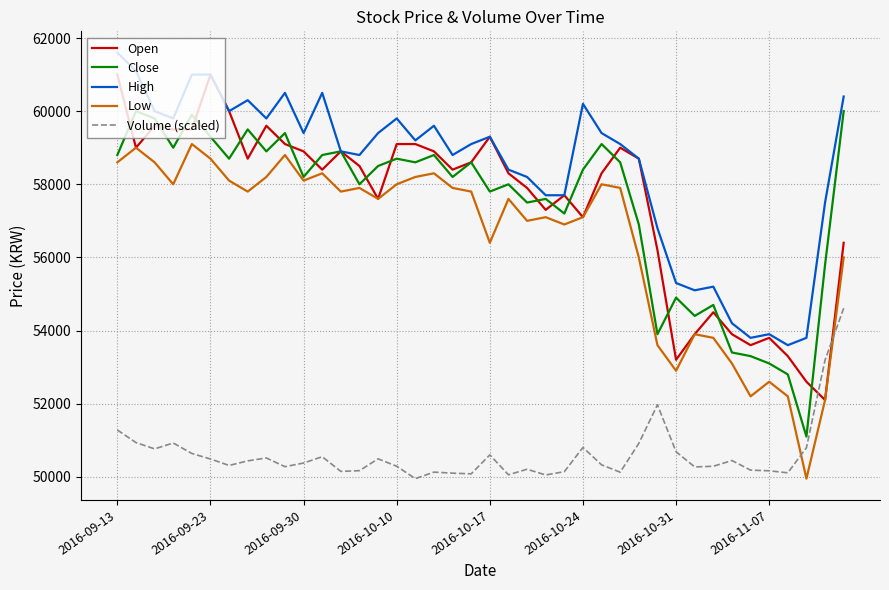

True or false: Volume (scaled) and High intersect in this chart.

False